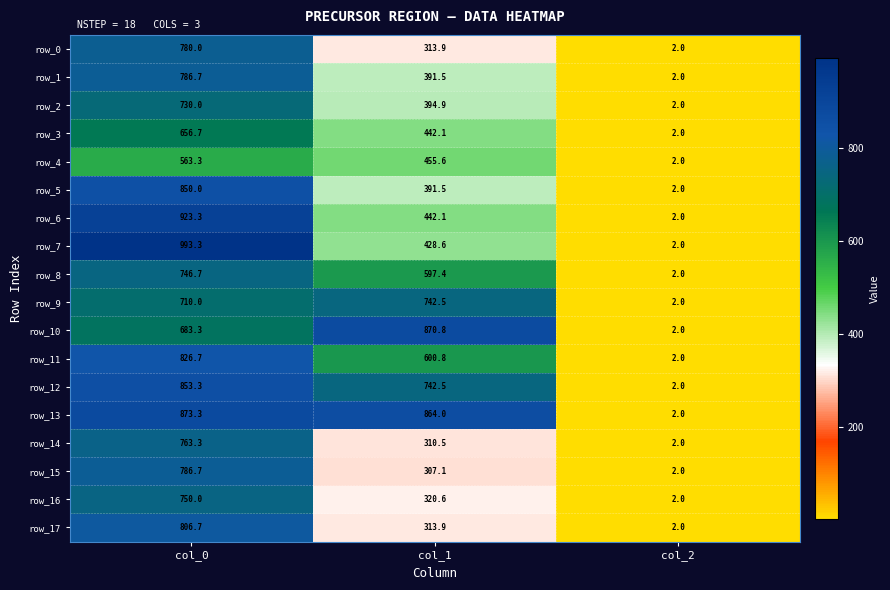

Is it true that row_4 equals 3.6 at col_2?

False